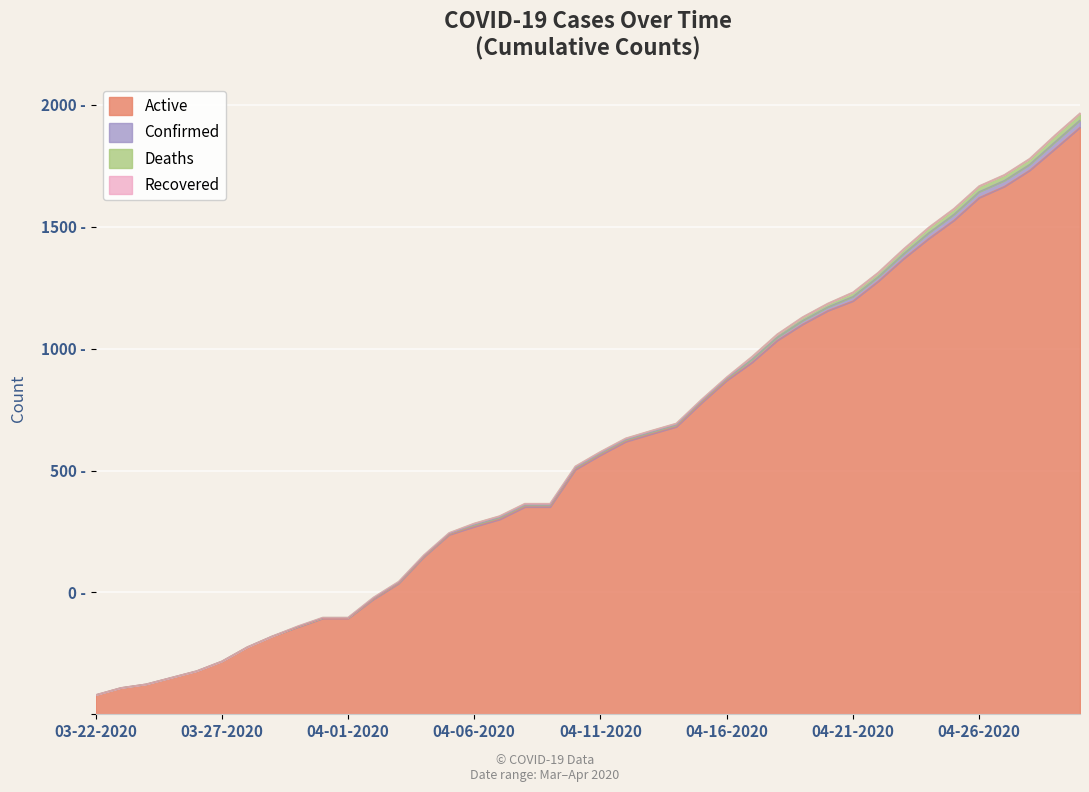

What is the approximate value of Active at 03-25-2020?

151